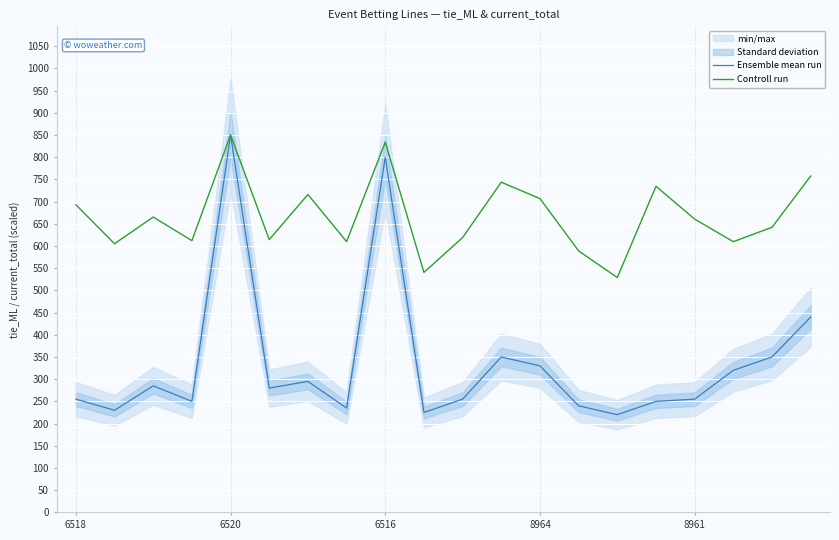

Which category has the lowest value in the Controll run series?

14